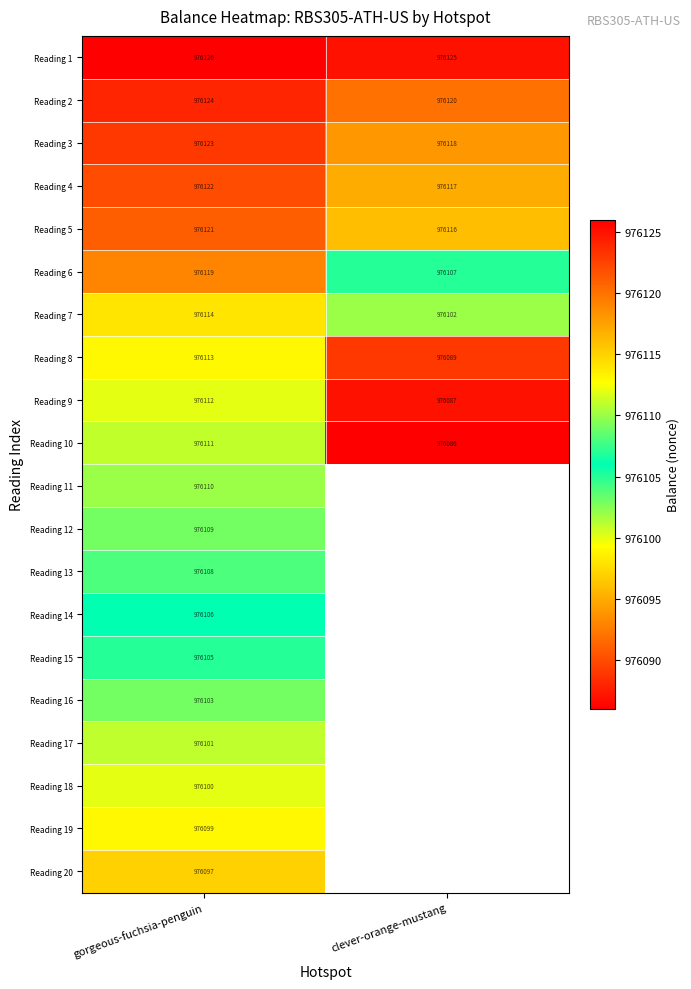

Is it true that Reading 10 equals 976111 at gorgeous-fuchsia-penguin?

True